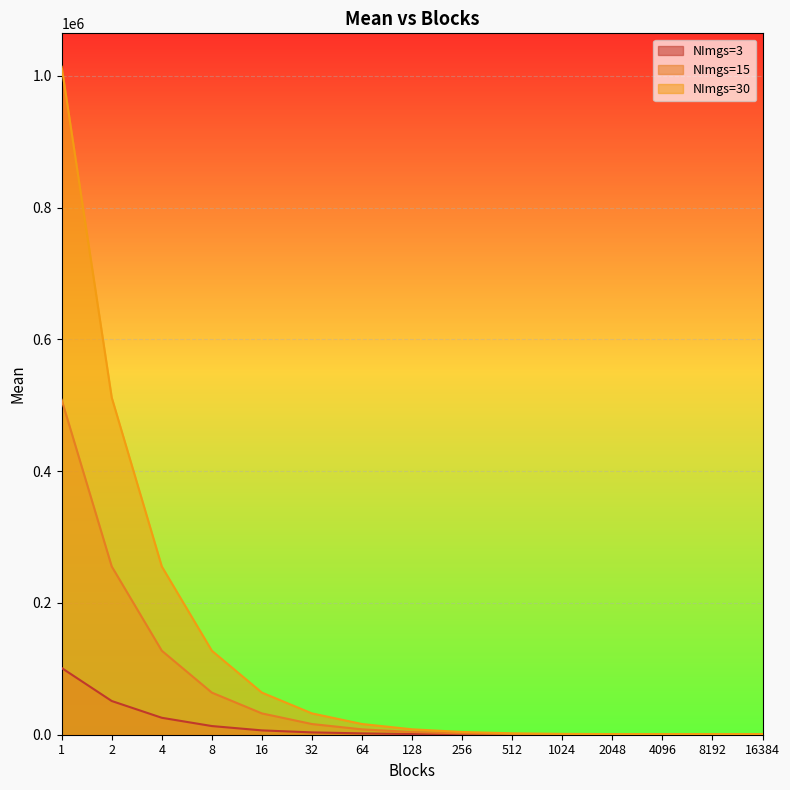

Rank the categories by NImgs=30 value from lowest to highest.

16384, 8192, 2048, 4096, 1024, 512, 256, 128, 64, 32, 16, 8, 4, 2, 1